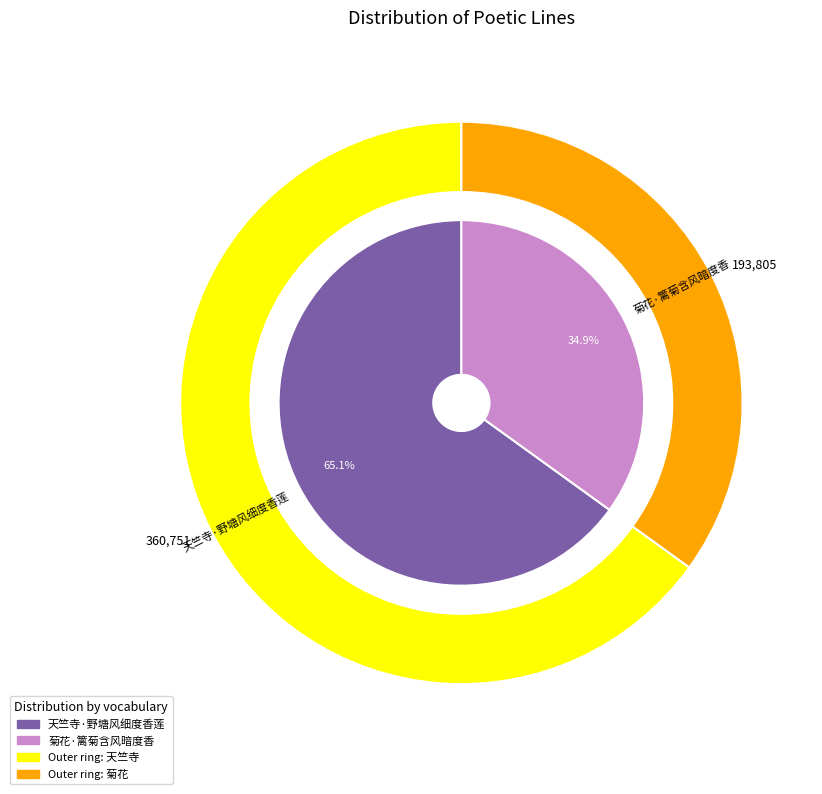

How much of the chart is everything except 天竺寺·野塘风细度香莲?

34.9%